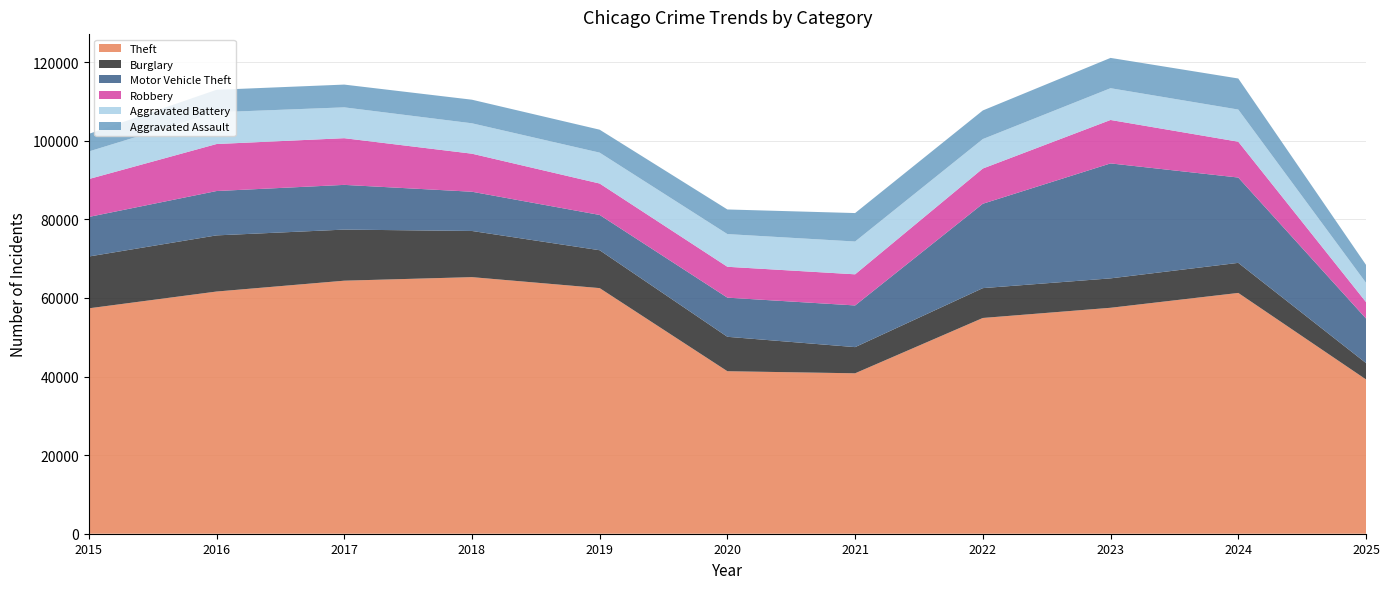

Reading right to left, what are all the values shown in this chart?

Theft: 39262	61270	57492	54899	40821	41350	62498	65290	64386	61625	57353
Burglary: 4170	7653	7485	7594	6661	8758	9639	11747	13001	14289	13184
Motor Vehicle Theft: 11339	21711	29255	21472	10605	9962	8978	9985	11380	11285	10068
Robbery: 4181	9116	11052	8964	7920	7855	7995	9681	11881	11960	9638
Aggravated Battery: 4895	8182	8080	7495	8346	8320	7858	7734	7845	8085	7018
Aggravated Assault: 4569	7905	7712	7281	7242	6265	5841	6002	5793	5713	4480